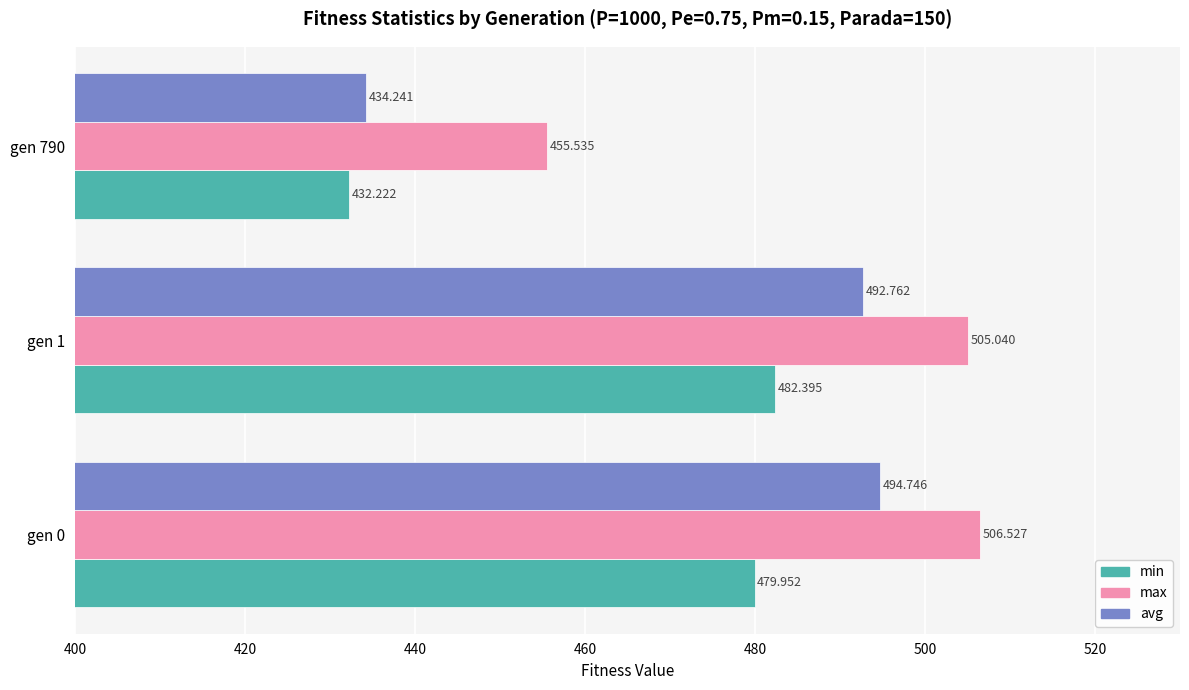

Is the value of max at gen 790 greater than the value of min at gen 1?

No